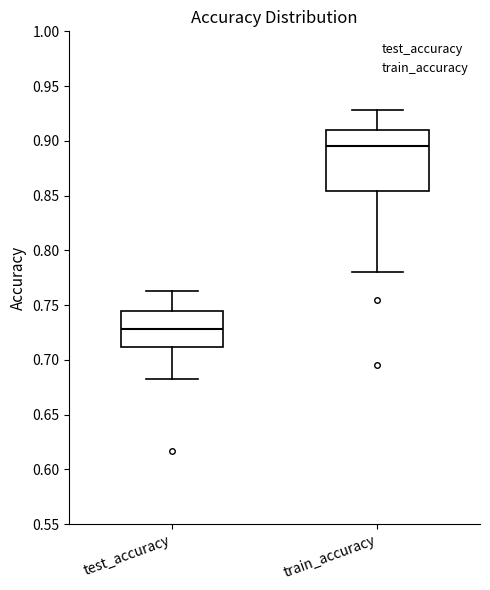

Reading left to right, read every box against the y-axis: the position of its median line, the range the box covers, and the ends of its whiskers. The values are not printed on the chart, so give them approximately, as read against the axis.

test_accuracy: median 0.730, box 0.710 to 0.745, whiskers 0.680 to 0.765
train_accuracy: median 0.895, box 0.855 to 0.910, whiskers 0.780 to 0.930